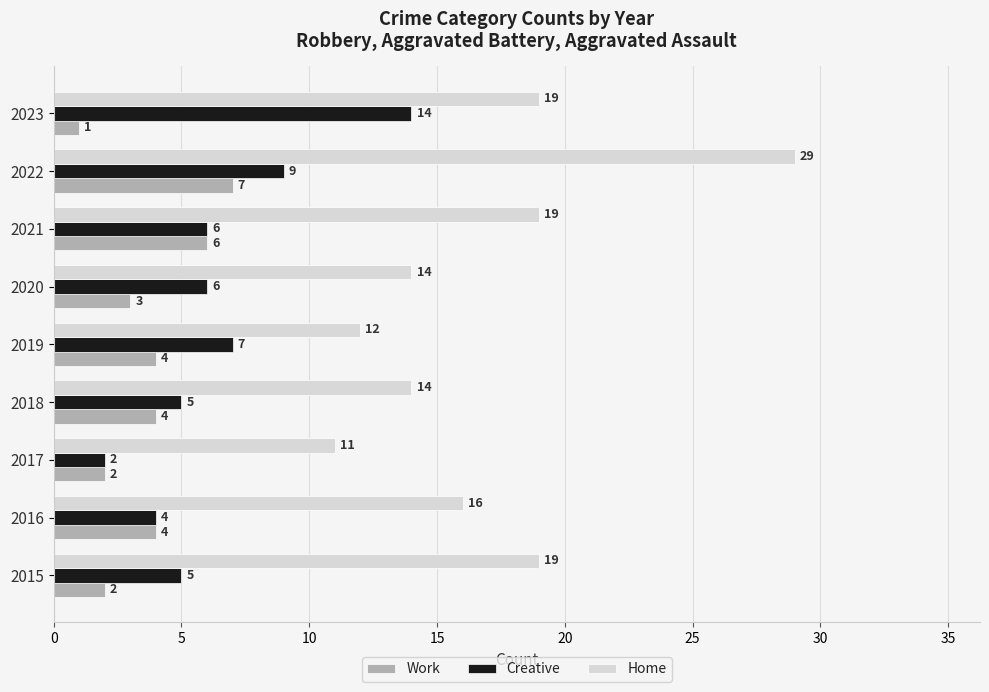

What value does the Creative series have at 2023?

14